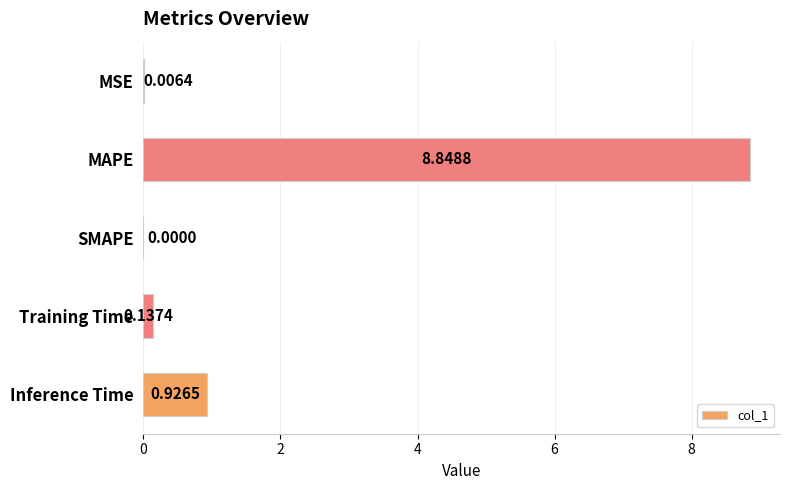

What is the change in value from MAPE to Inference Time?

-7.9